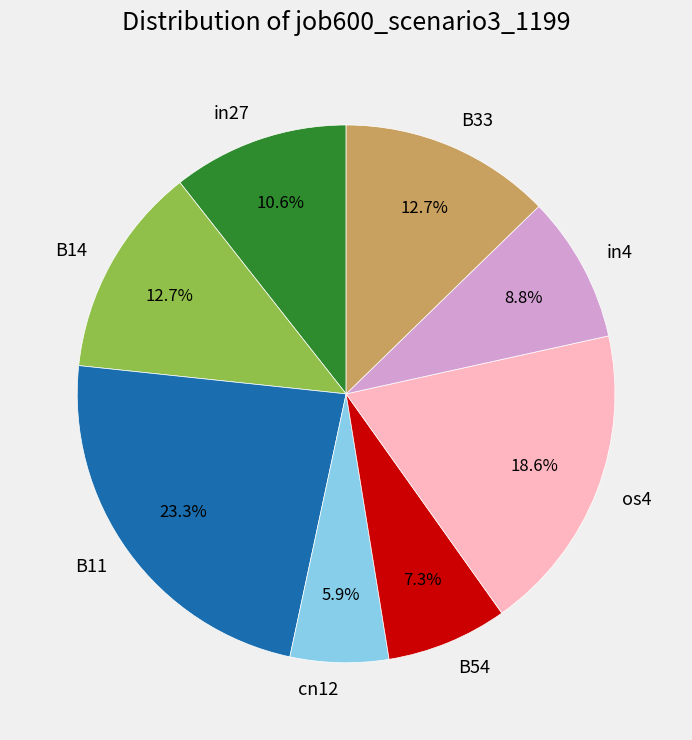

To the nearest percent, what is the combined percentage of os4 and B54?

26%